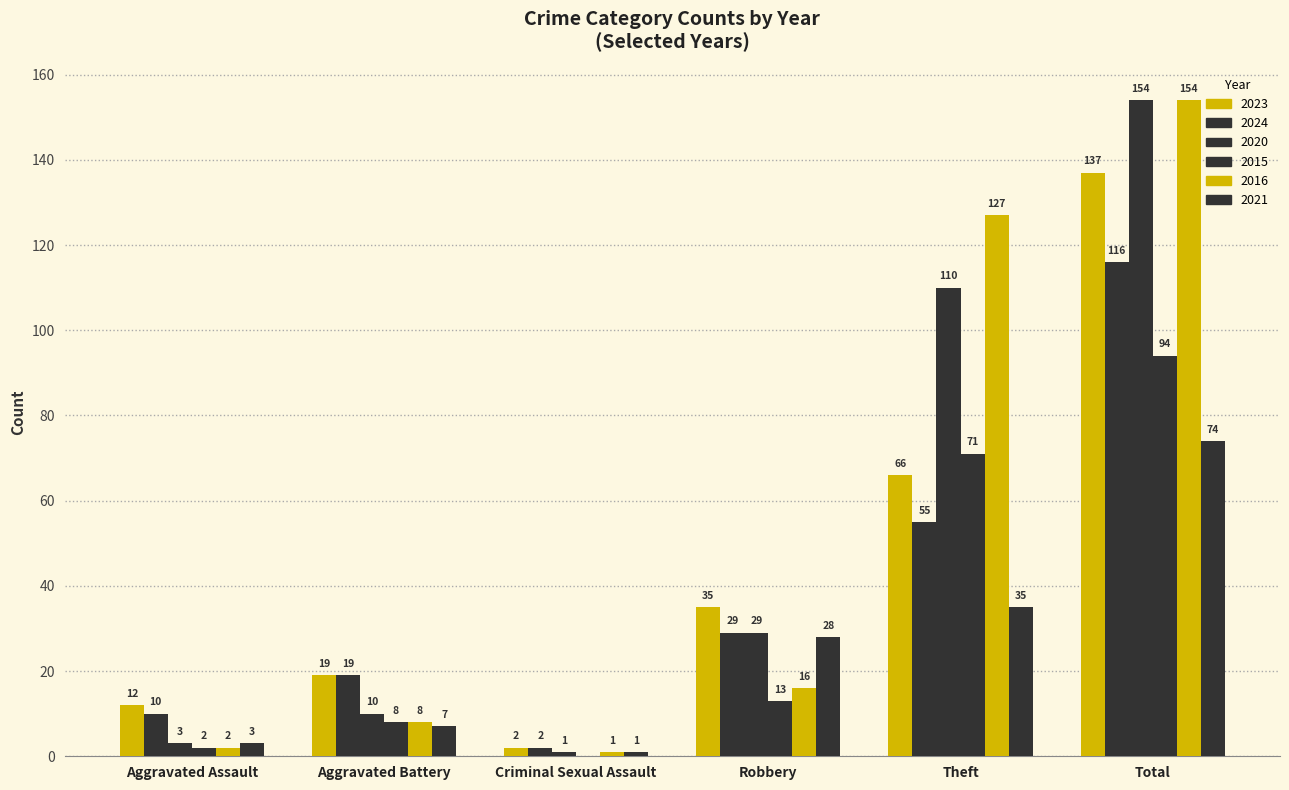

Count the number of data series in this chart.

6